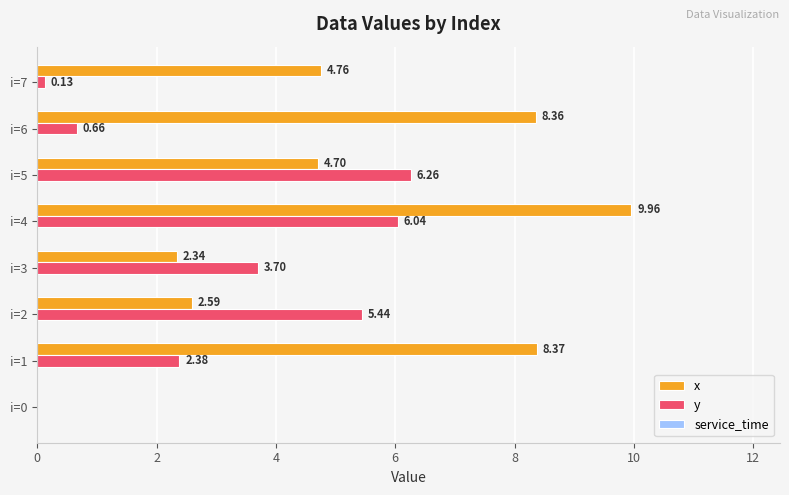

What is the sum of all y values?

24.6